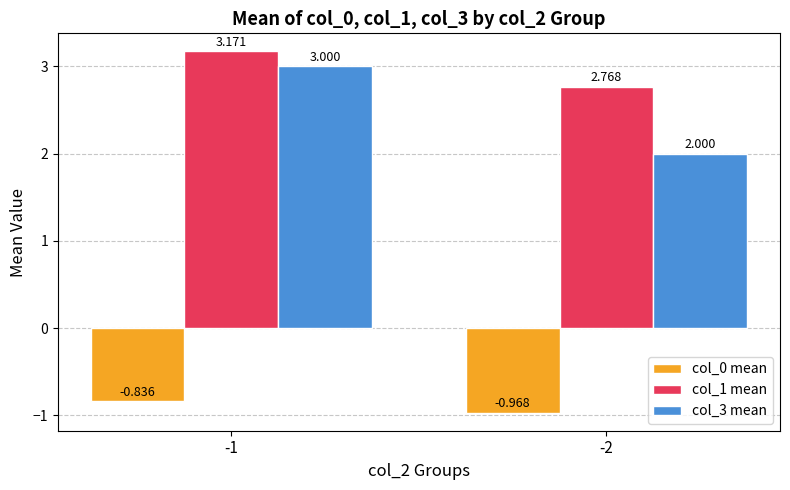

What is the sum of the col_1 mean values at -1 and -2?

5.9